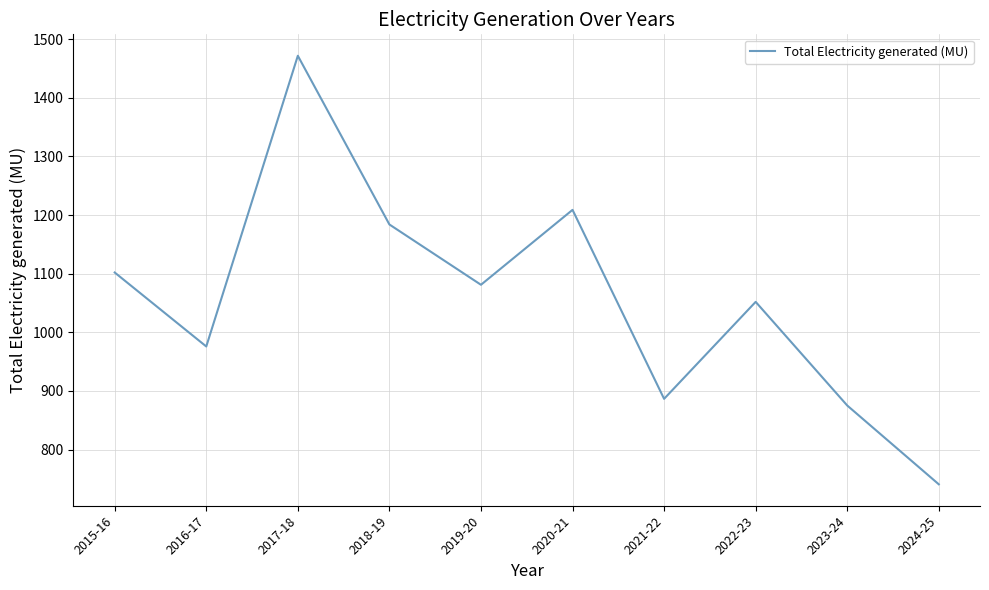

Reading right to left, transcribe all the data shown in this chart.

2024-25=740.7	2023-24=875.1	2022-23=1051.9	2021-22=886.5	2020-21=1208.8	2019-20=1081.0	2018-19=1183.9	2017-18=1471.6	2016-17=975.8	2015-16=1102.0